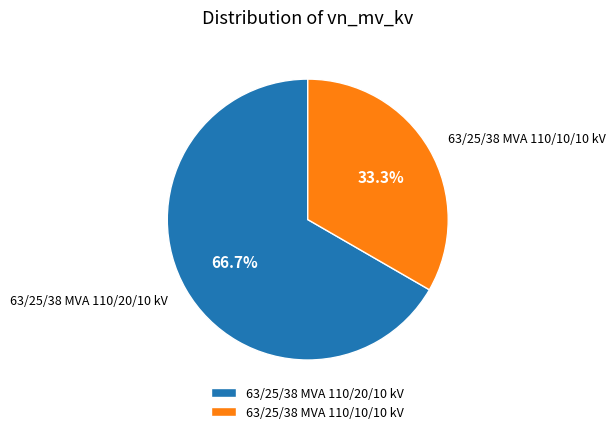

To the nearest percent, what is the difference between the 63/25/38 MVA 110/10/10 kV and 63/25/38 MVA 110/20/10 kV slice percentages?

33%